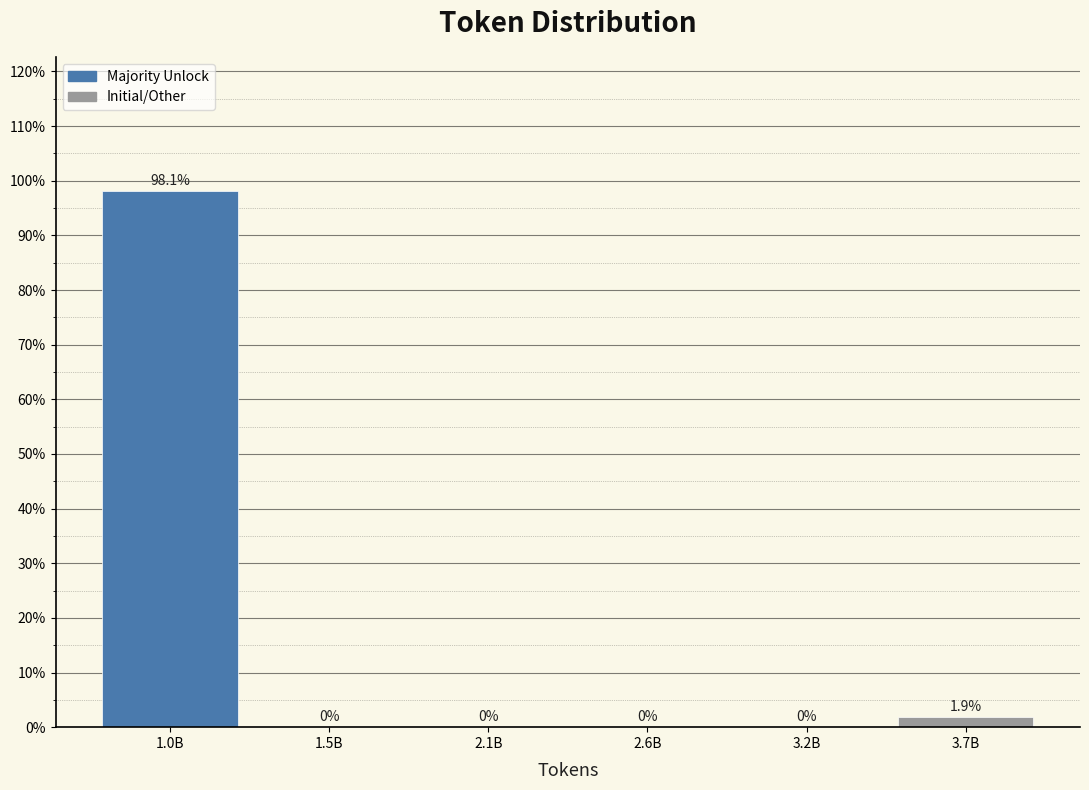

Reading left to right, list all the values displayed in this chart.

1.0B=98.1	1.5B=0.0	2.1B=0.0	2.6B=0.0	3.2B=0.0	3.7B=1.9